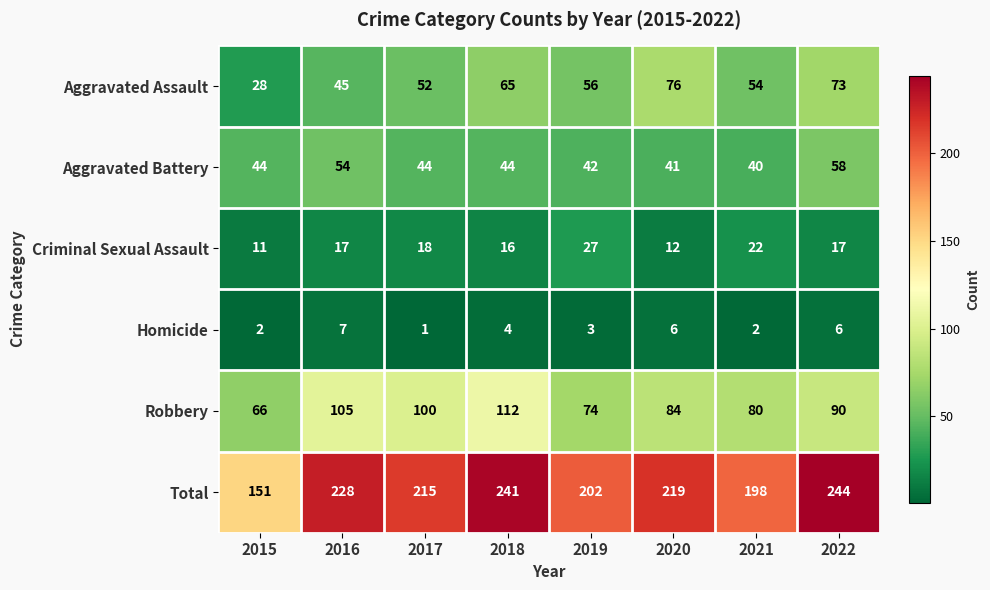

Where is Criminal Sexual Assault nearest to the value 19?

2017